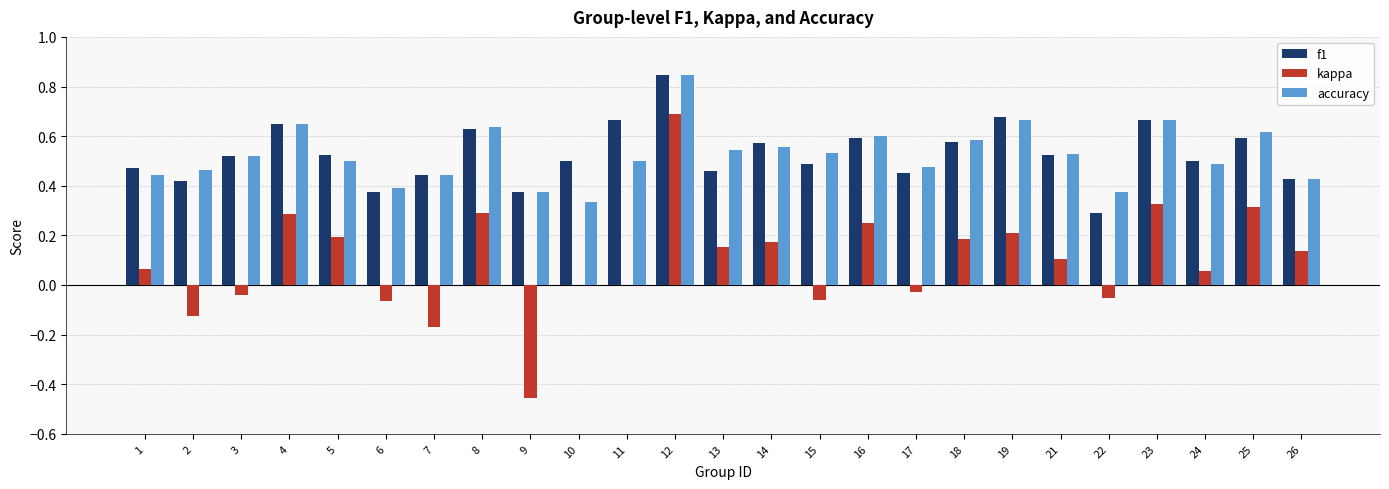

What is the total value across all series at 21?

1.2